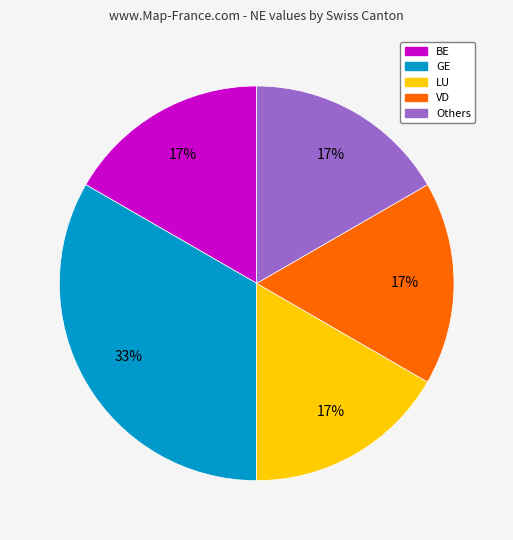

How many segments does this pie chart have?

5